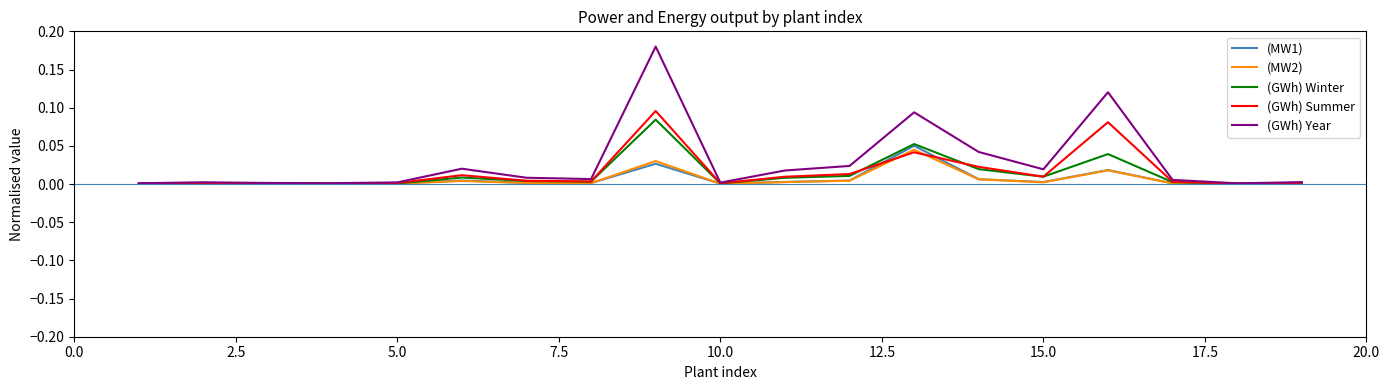

Which series has the widest spread of values?

(GWh) Year